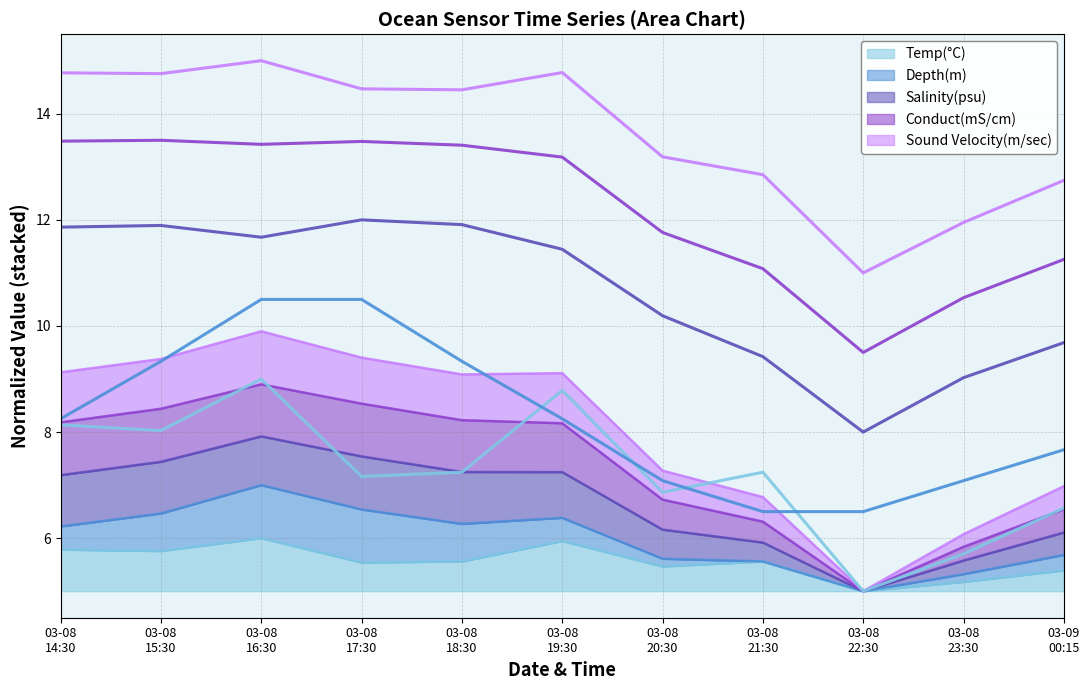

Is the value of Salinity(psu) at 03-08 15:30 greater than the value of Temp(°C) at 03-08 14:30?

Yes